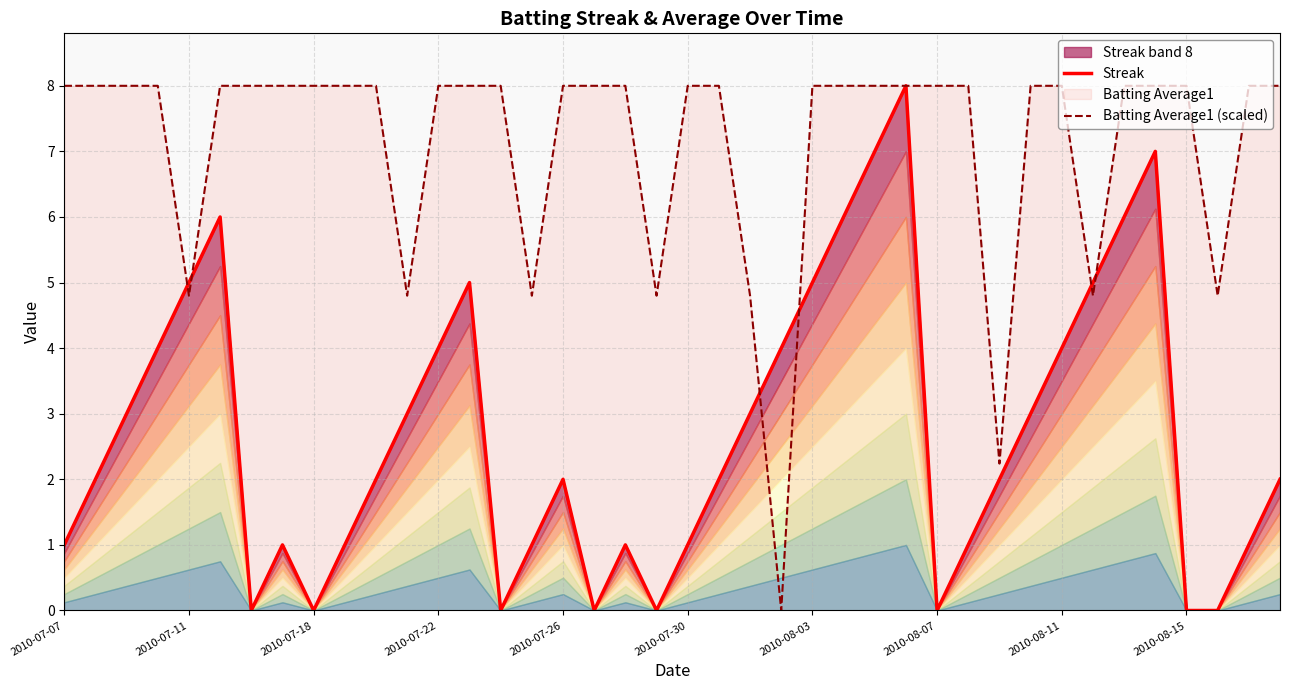

At which label does Batting Average1 (scaled) first exceed 7?

2010-07-07